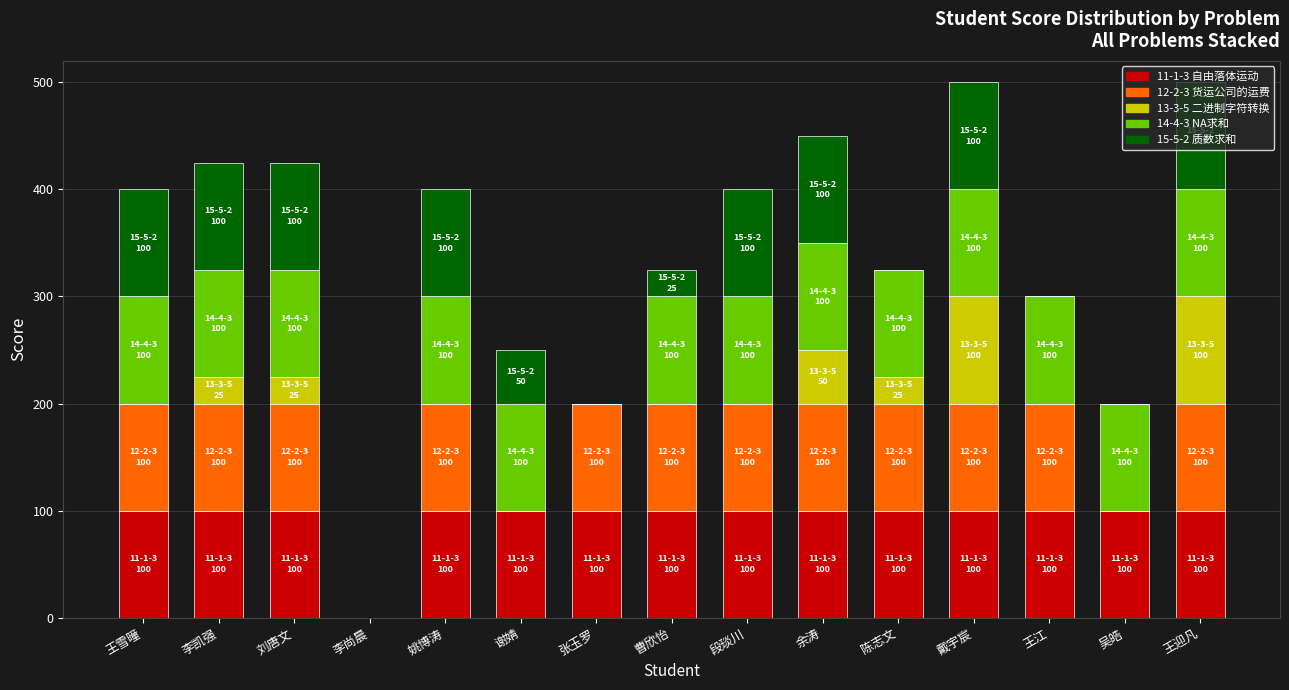

The 11-1-3 自由落体运动 series shows 100 at 段琰川. True or false?

True